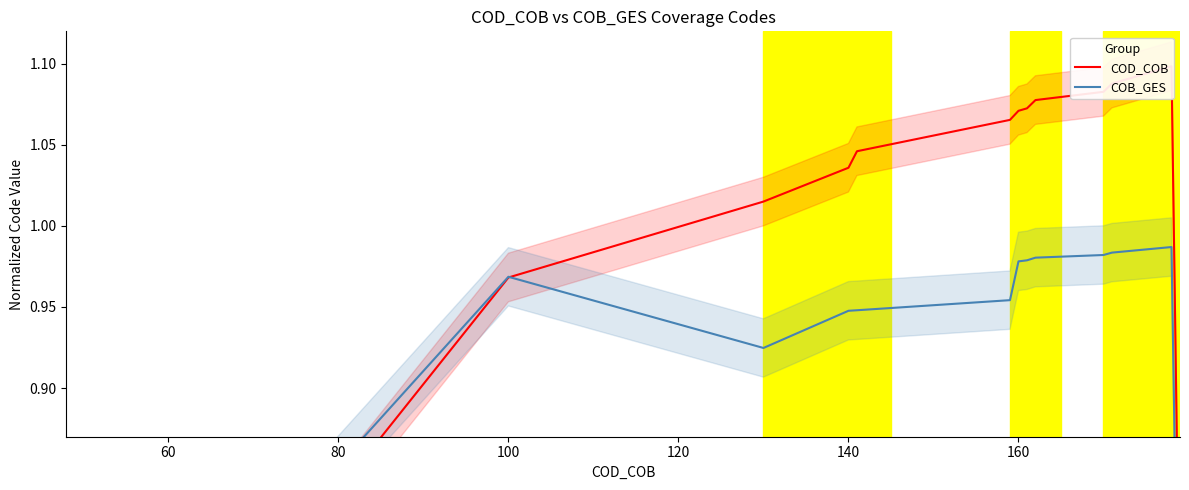

What are all the series names shown in the legend?

COD_COB, COB_GES